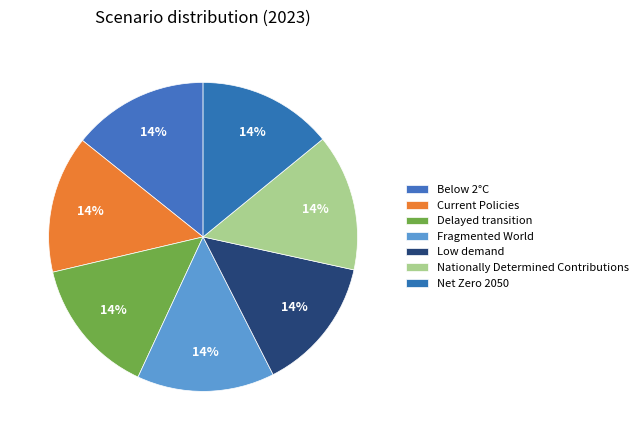

Which category has the biggest portion of the pie?

Fragmented World